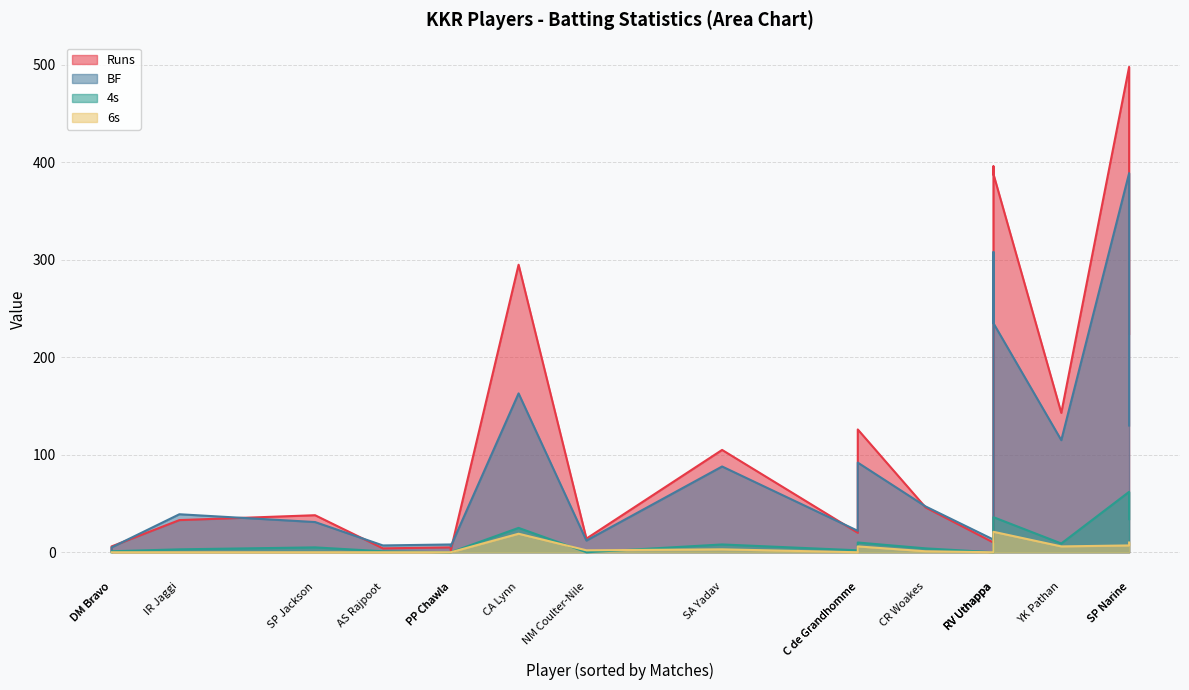

Rank the series at IR Jaggi from lowest to highest value.

6s, 4s, Runs, BF